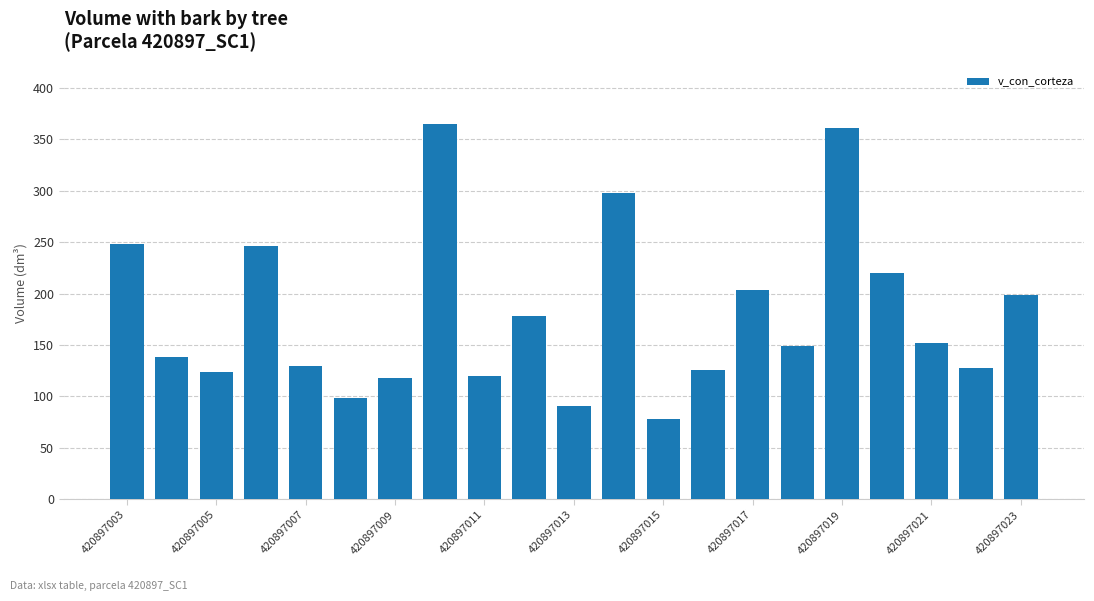

What is the maximum value shown in the chart?

365.2